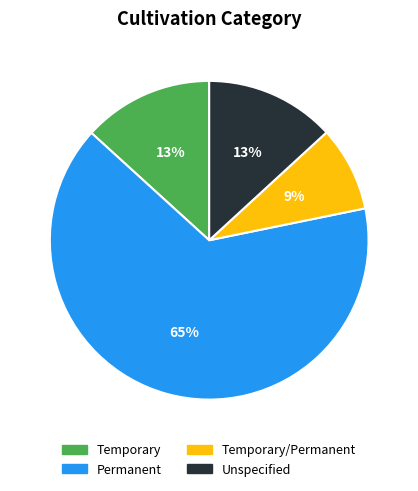

To the nearest percent, what is the average slice percentage?

25%